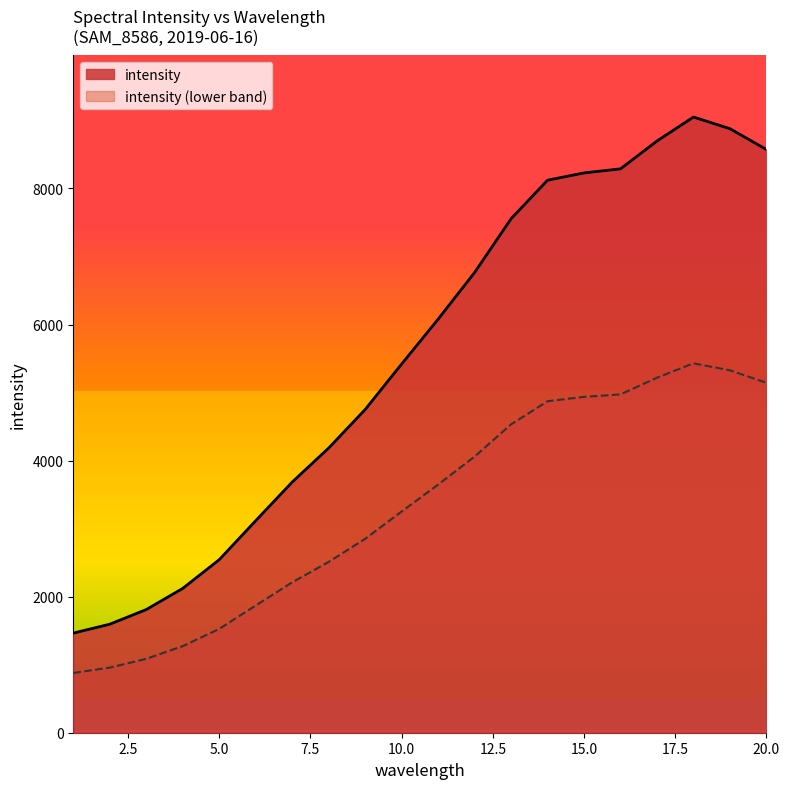

Reading left to right, list all the values displayed in this chart.

1=1464	2=1595	3=1810	4=2121	5=2543	6=3116	7=3684	8=4184	9=4750	10=5419	11=6078	12=6764	13=7554	14=8121	15=8228	16=8288	17=8697	18=9049	19=8878	20=8572